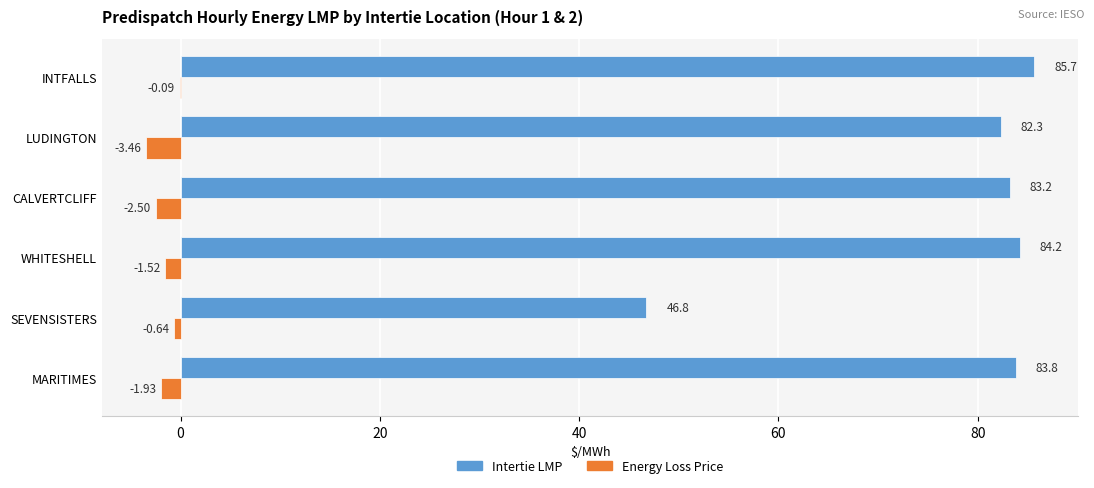

Where is Energy Loss Price nearest to the value -1?

SEVENSISTERS